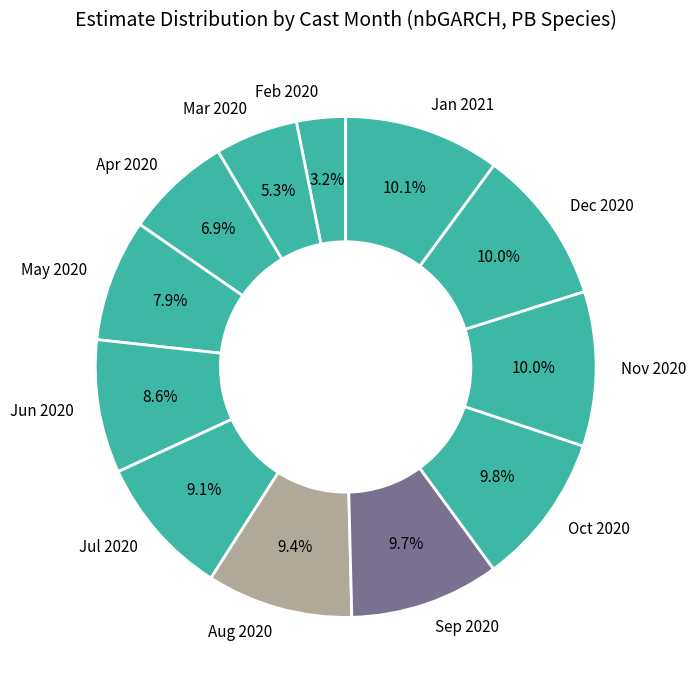

Which slice is the smallest?

Feb 2020